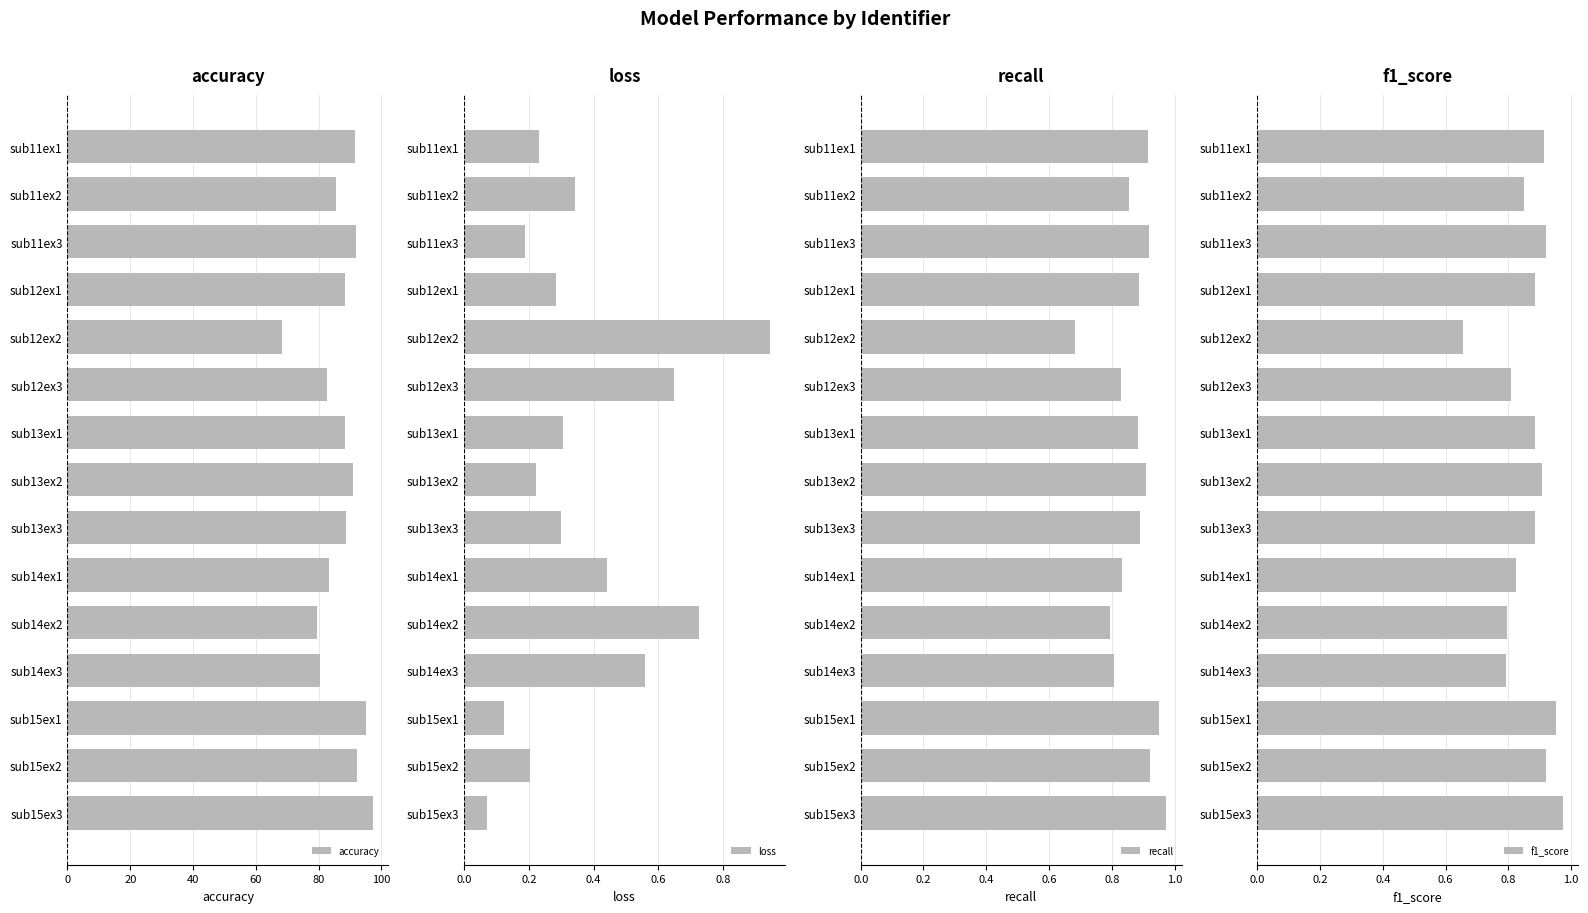

The f1_score series shows 0.2 at sub12ex3. True or false?

False